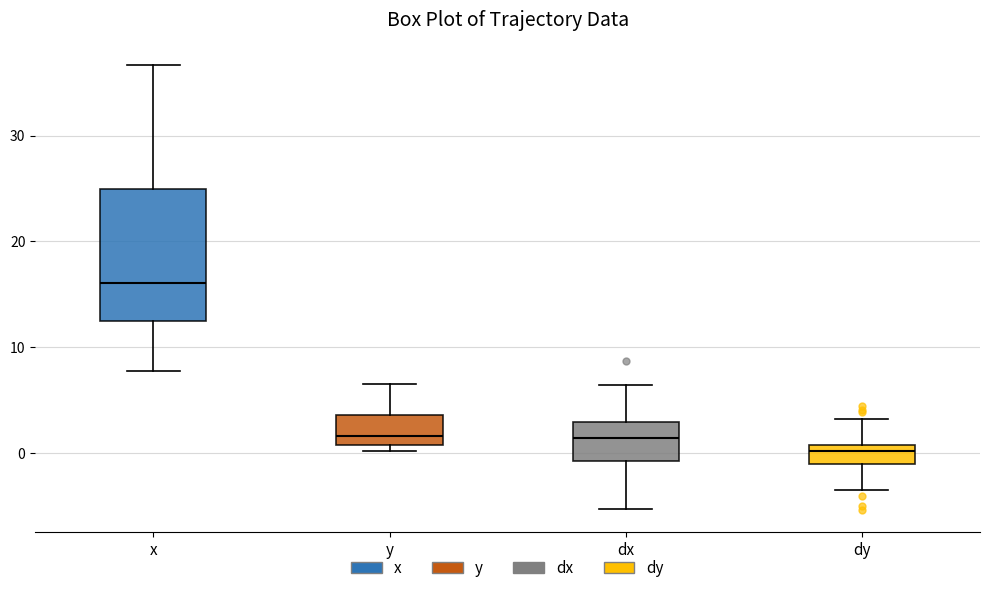

Where does the lower whisker of the box for dx end on the y-axis? The values are not printed on the chart, so give them approximately, as read against the axis.

-5